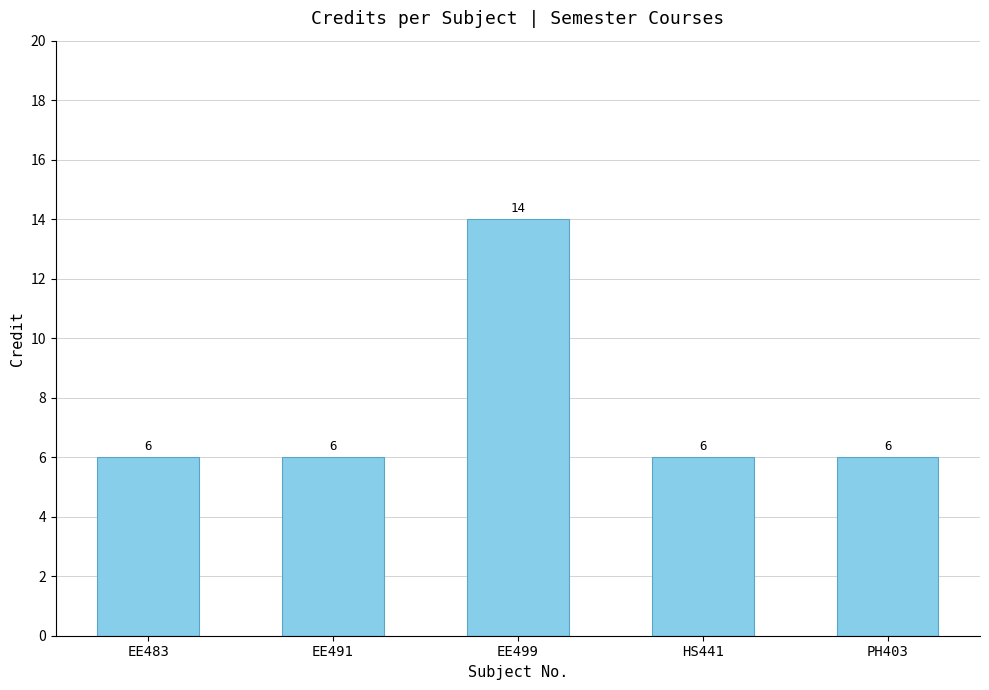

Count the number of data series in this chart.

1